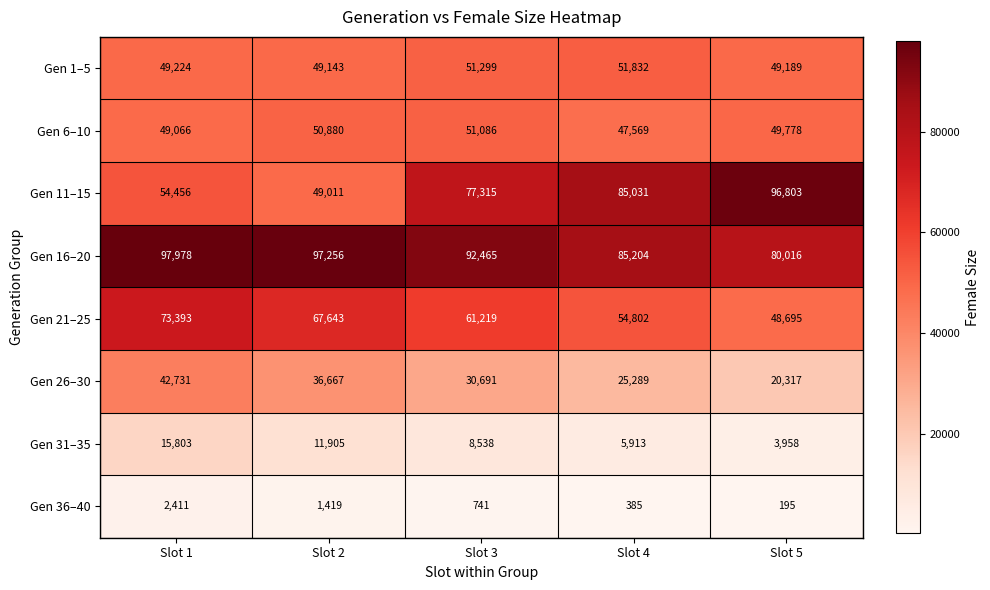

What is the difference between the maximum and minimum values in the Gen 6–10 series?

3517